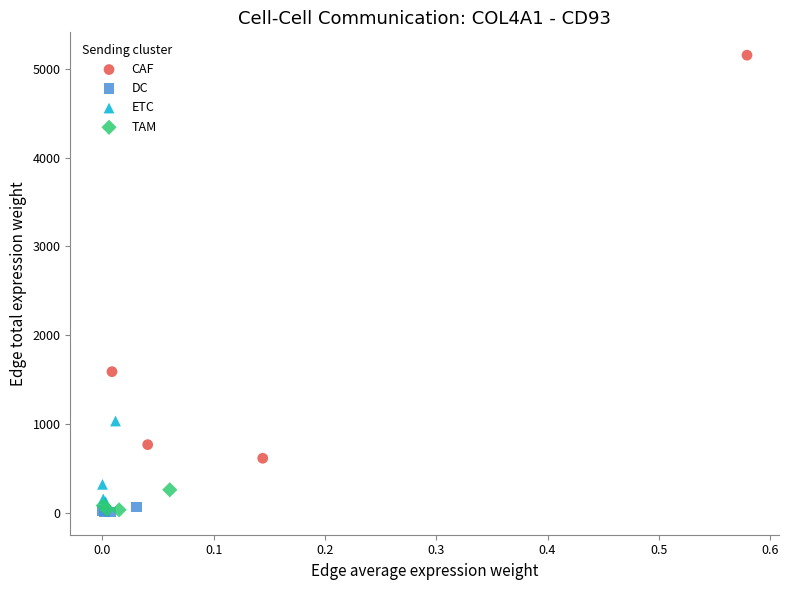

Which series reaches the maximum Y coordinate?

CAF